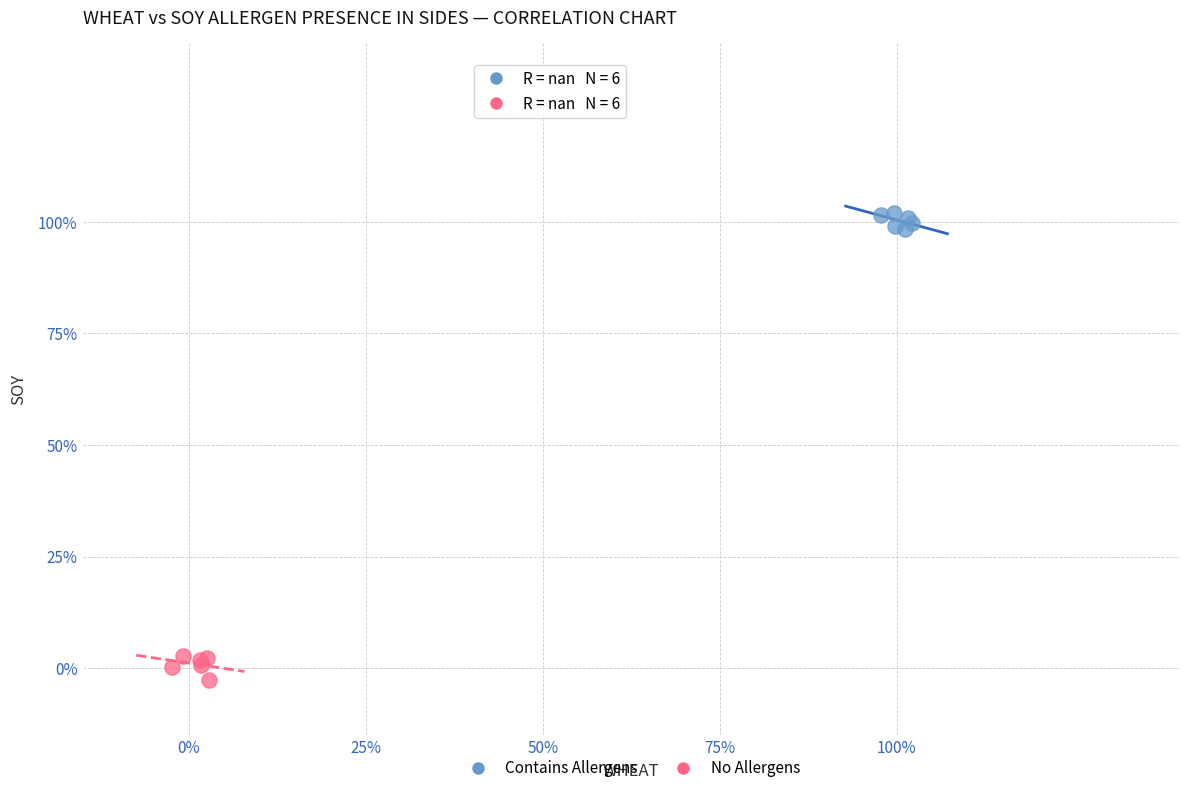

Which series has the largest Y range (max minus min)?

No Allergens